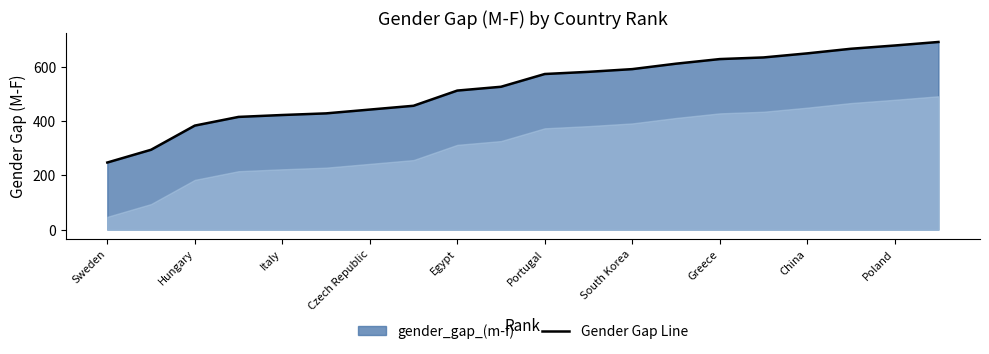

Count the number of categories in the chart.

20